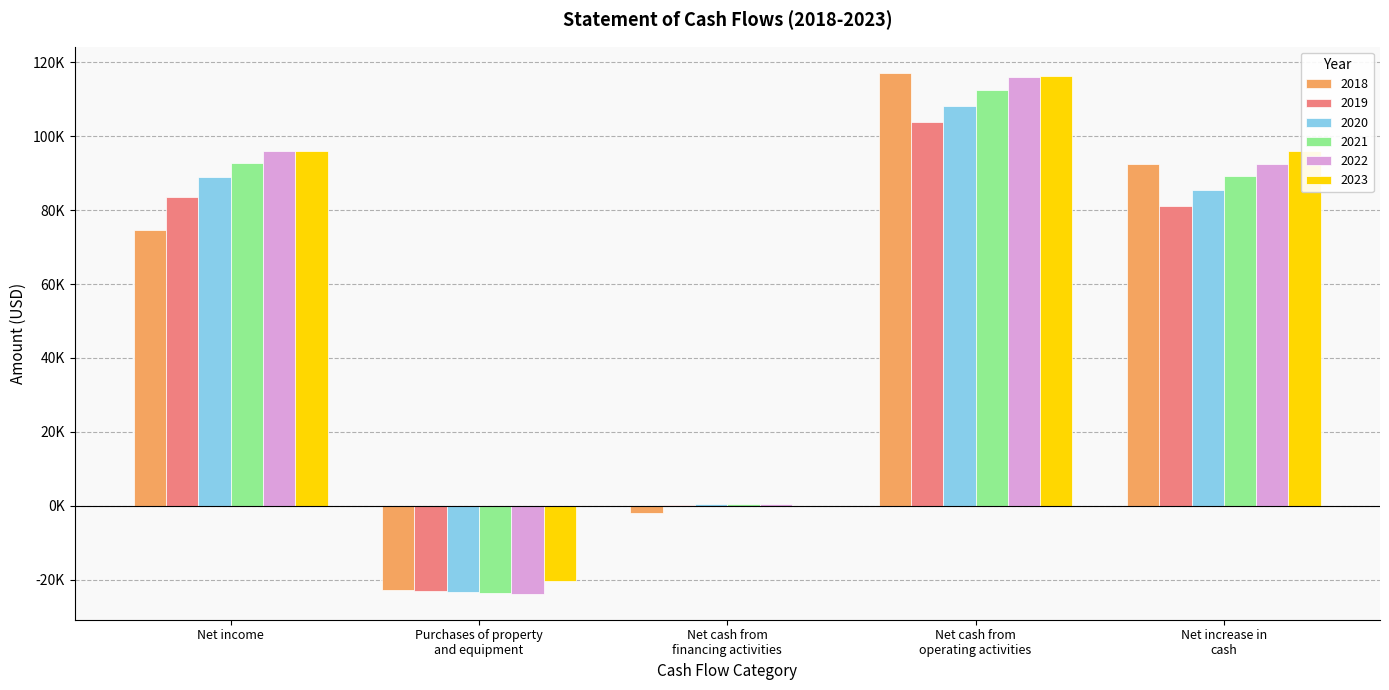

At which category is the sum across all series the highest?

Net cash from
operating activities